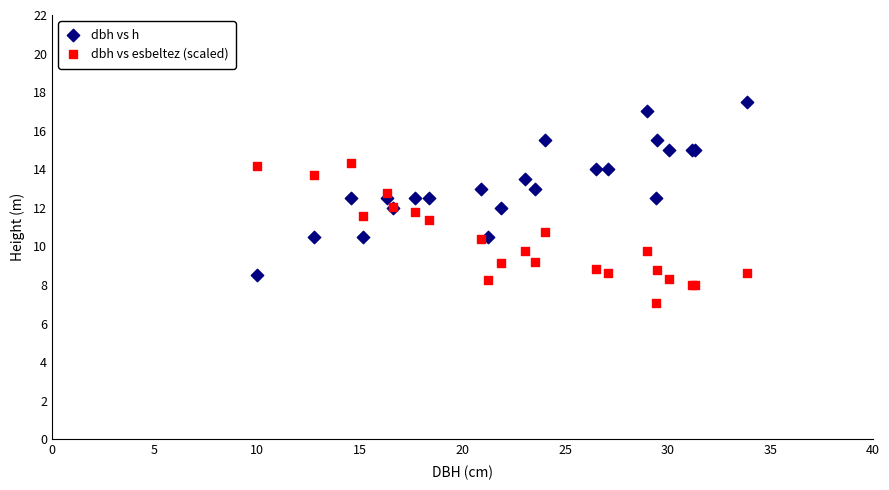

Which series contains the lowest Y value?

dbh vs esbeltez (scaled)